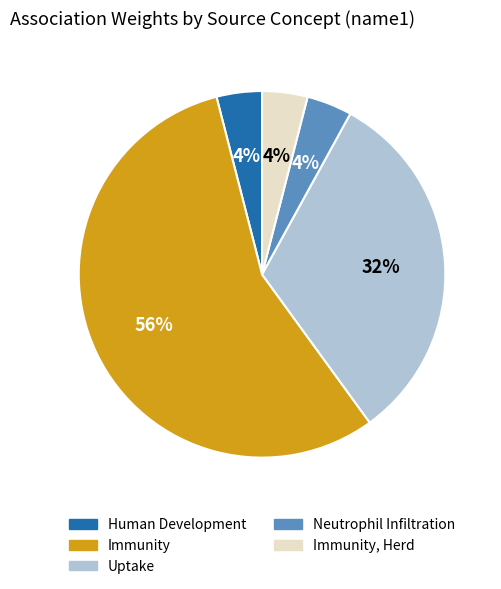

To the nearest percent, what is the difference between the largest and smallest slice percentages?

52%